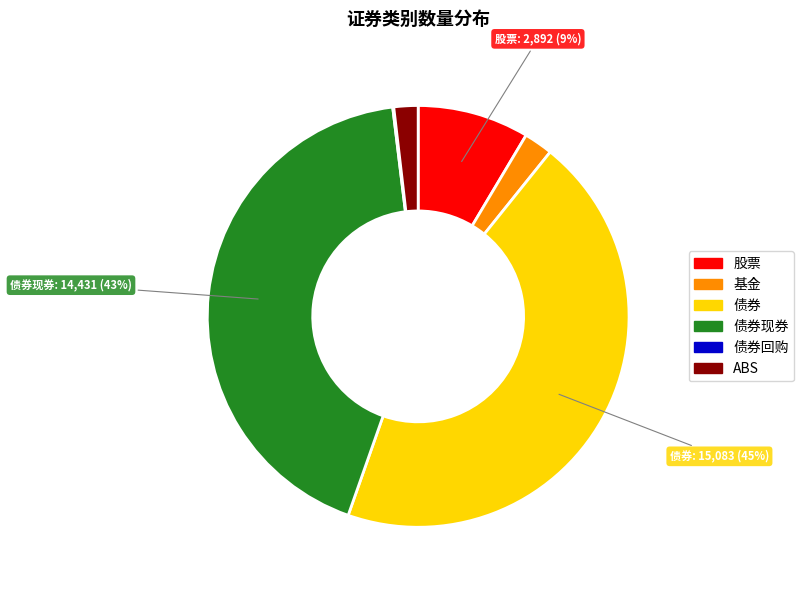

To the nearest percent, what is the average slice percentage?

17%